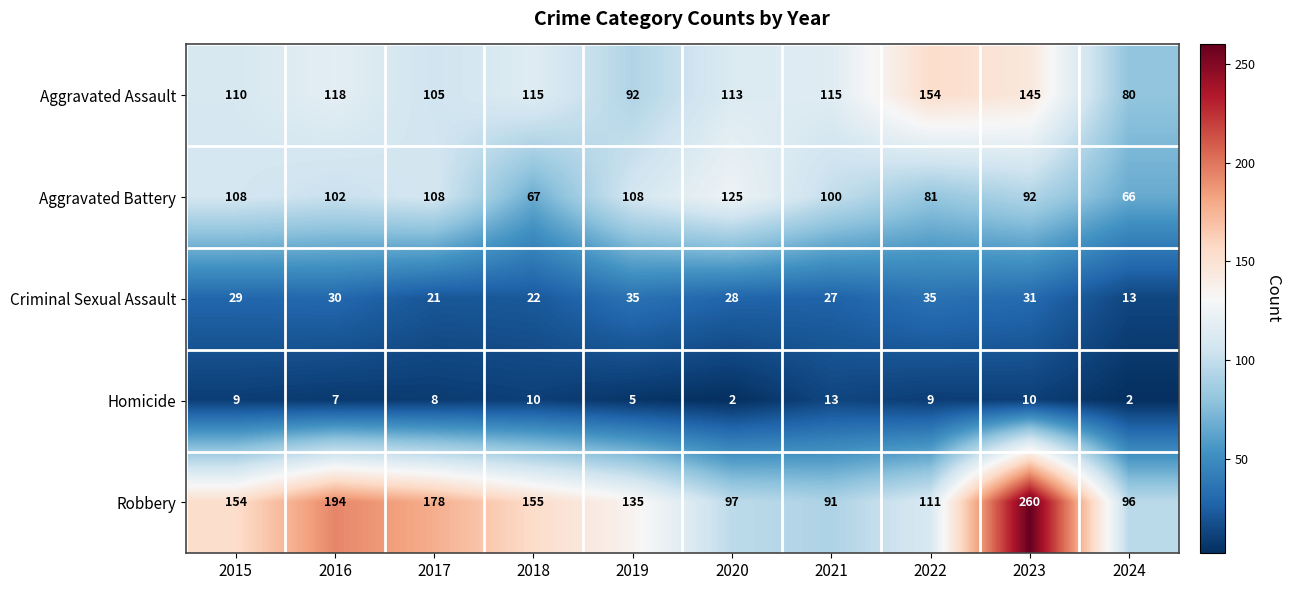

What is the sum of all Robbery values?

1471